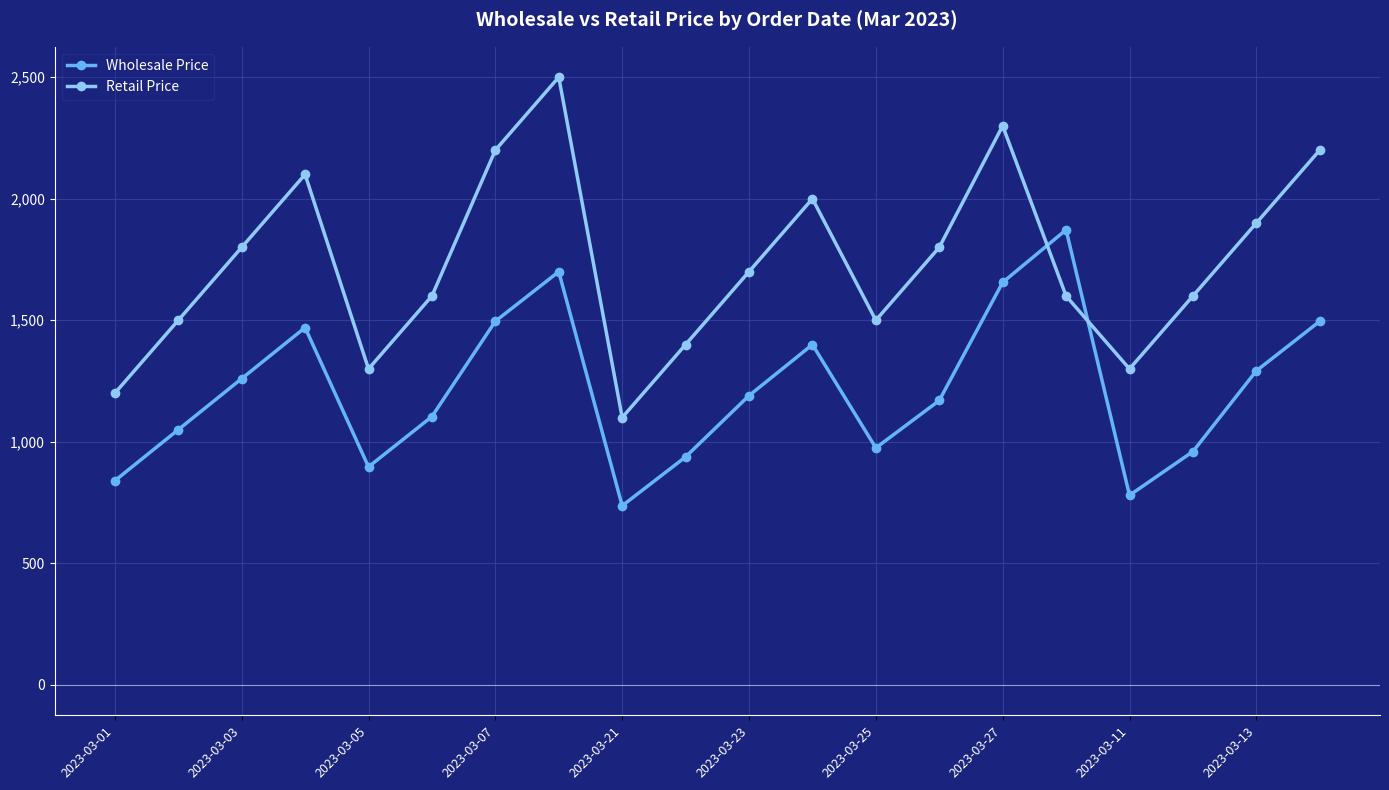

Rank the series by their maximum value, from highest to lowest.

Retail Price, Wholesale Price